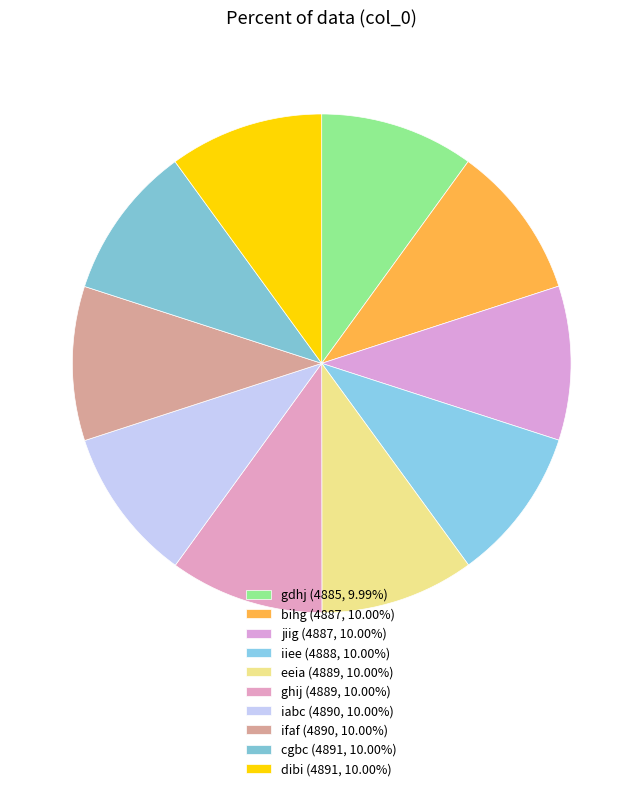

Is it true that iabc is 10% of the pie?

True